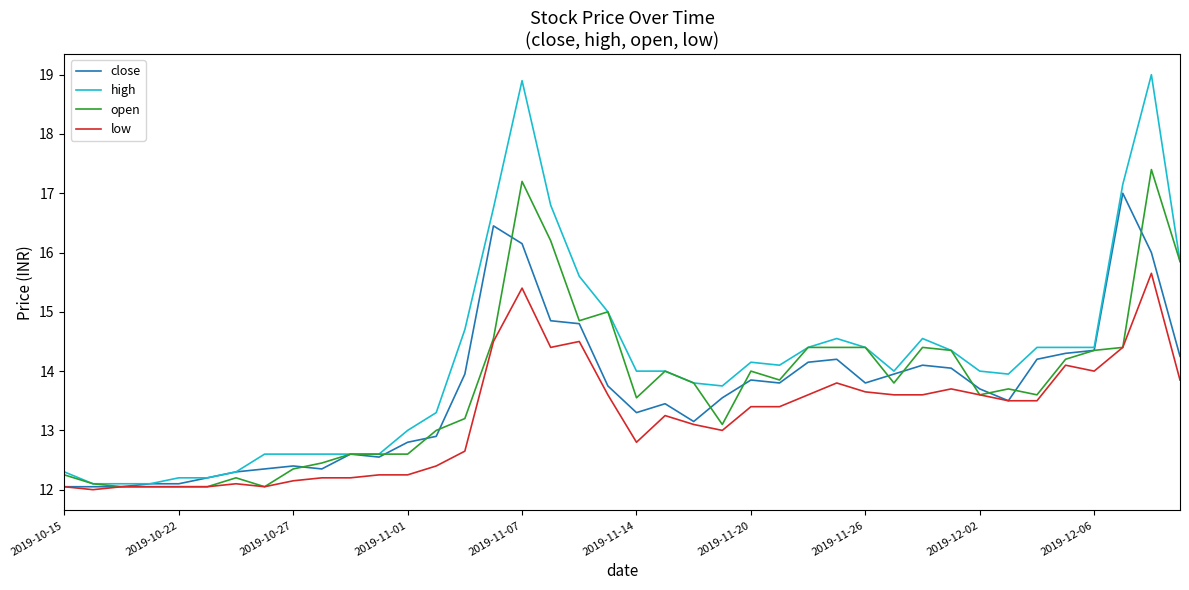

Which series has the largest total across all categories?

high